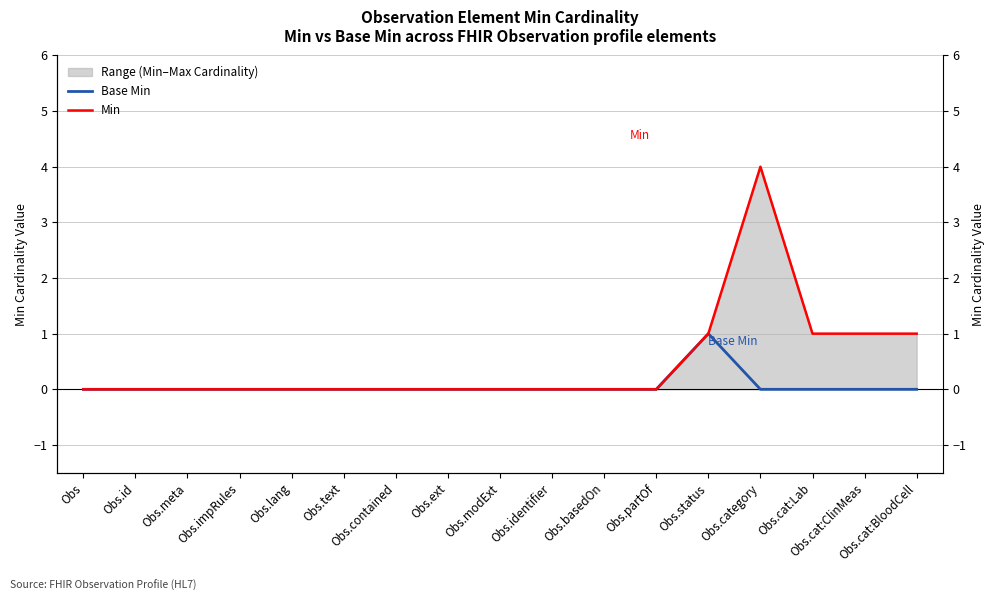

How many lines are shown in the chart?

2